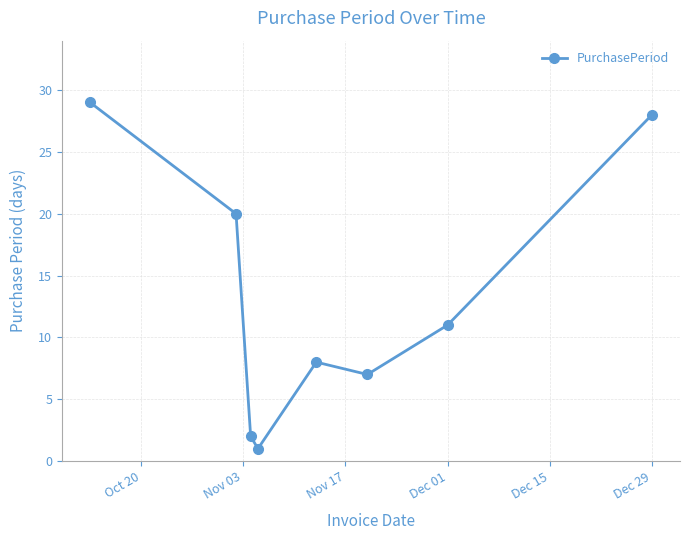

What is the maximum value shown in the chart?

29